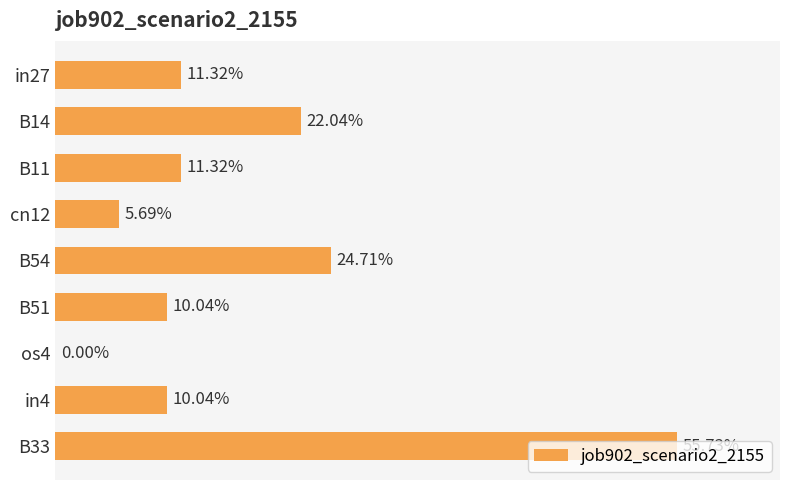

What is the average value?

0.2